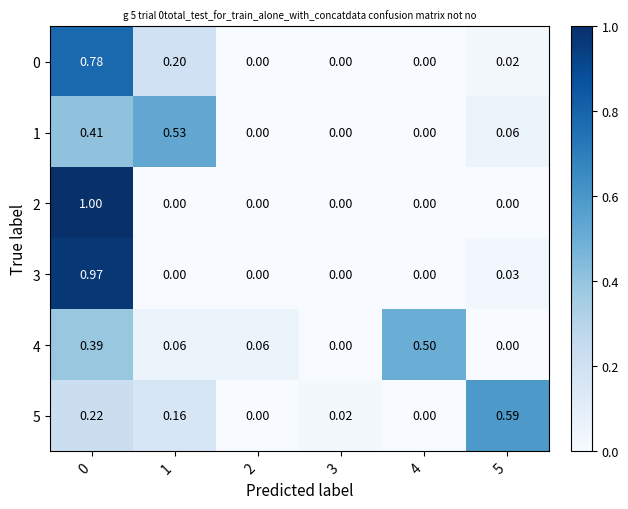

Is the value of 1 at 5 greater than the value of 4 at 4?

No